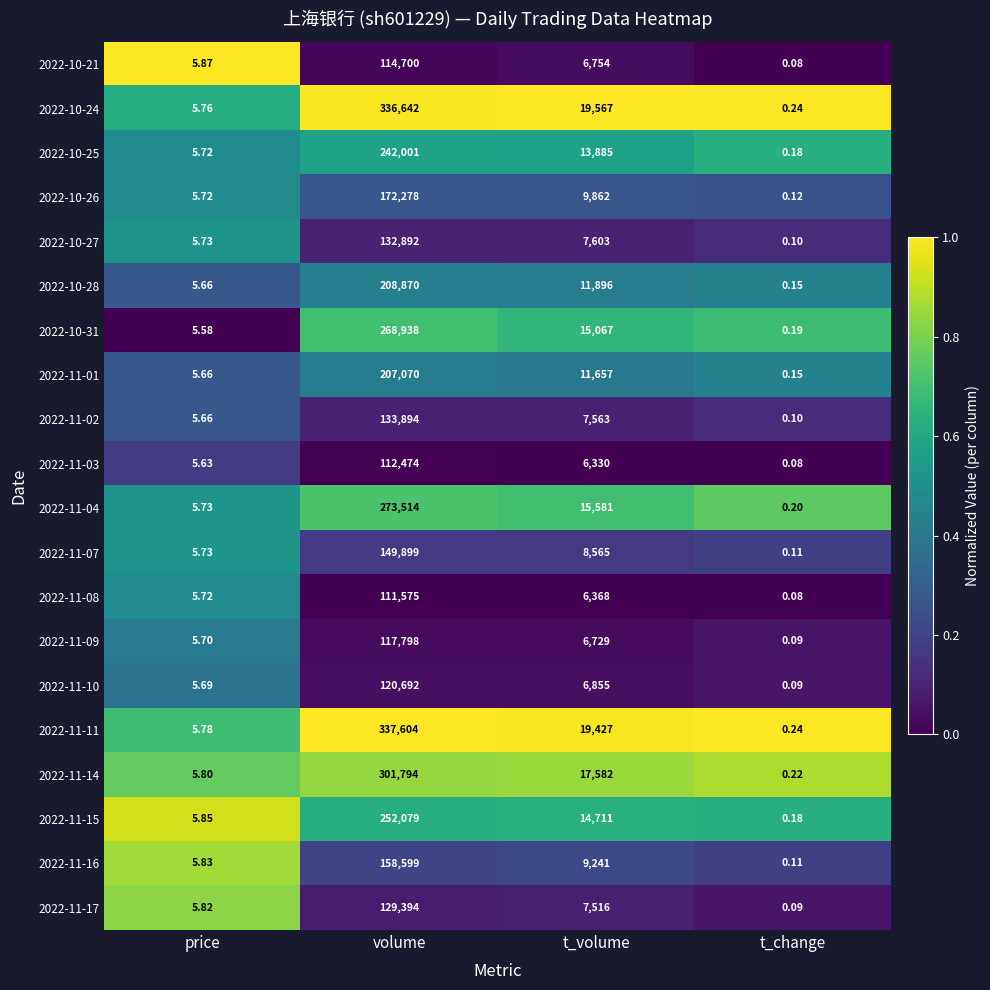

Where is 2022-10-25 nearest to the value 121000?

t_volume